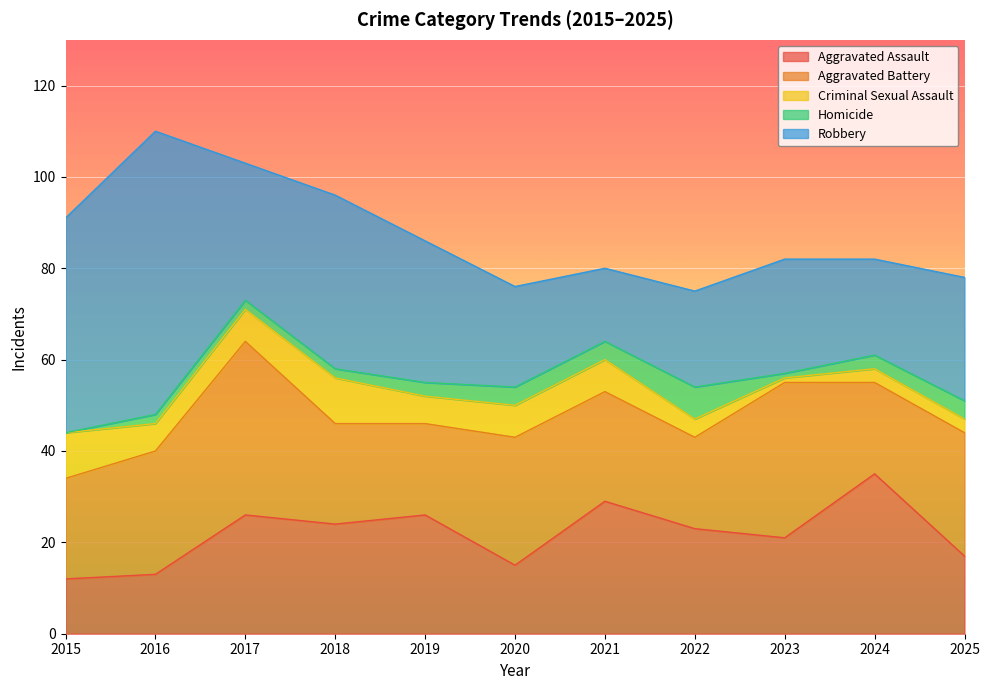

What is the difference between the second highest and minimum values in the Aggravated Assault series?

17